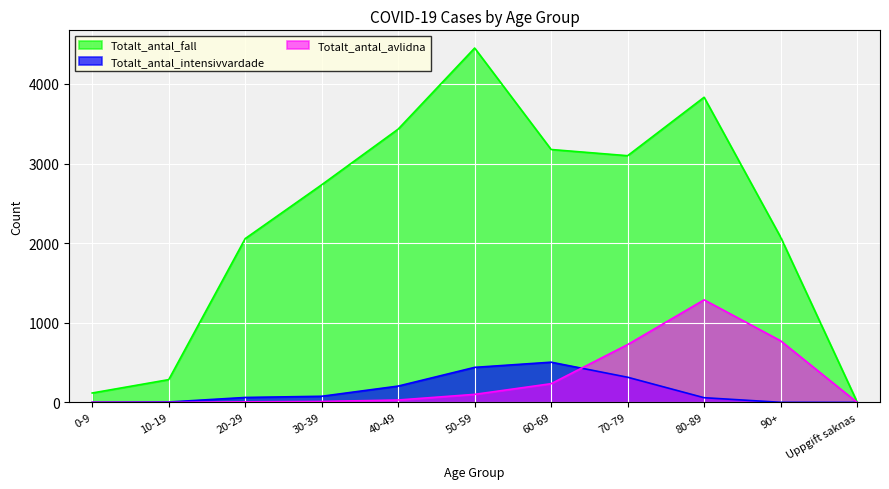

List the labels in order of Totalt_antal_intensivvardade value, largest first.

60-69, 50-59, 70-79, 40-49, 30-39, 20-29, 80-89, 10-19, 0-9, 90+, Uppgift saknas